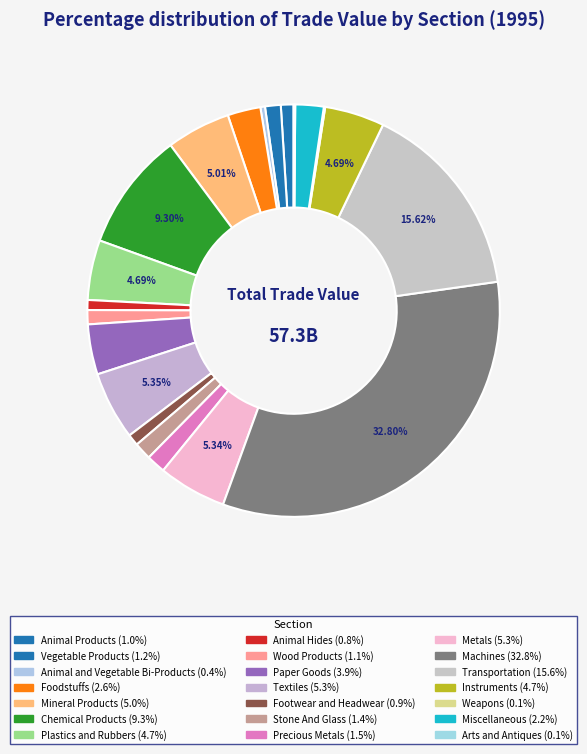

Approximately how many times larger is the value at Transportation compared to Animal Hides?

20.0